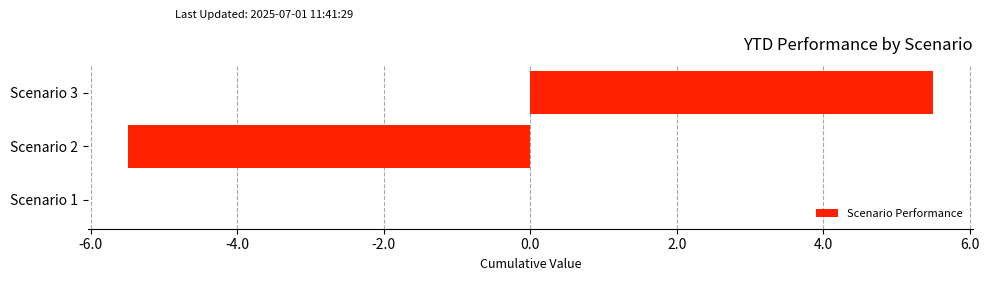

What value does the data have at Scenario 2?

-5.5